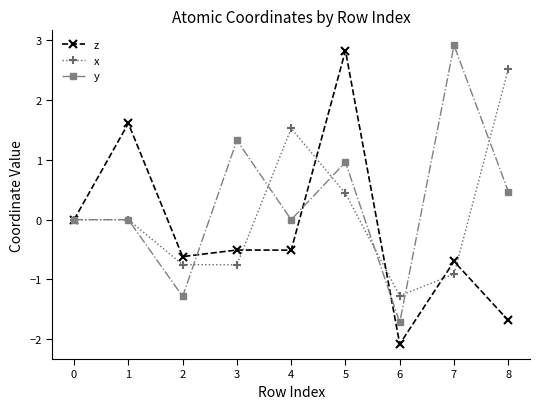

Which series has the widest spread of values?

z